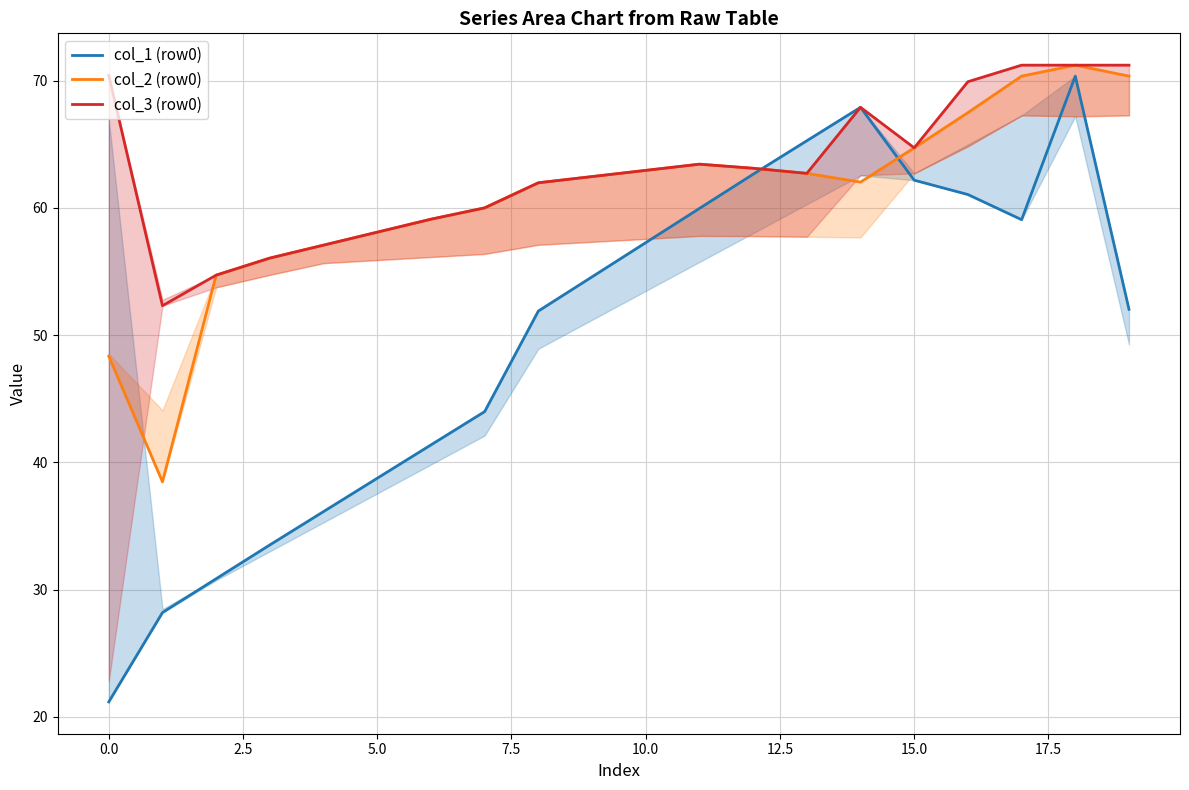

True or false: col_1 (row0) has more than 2 interior local peaks.

False